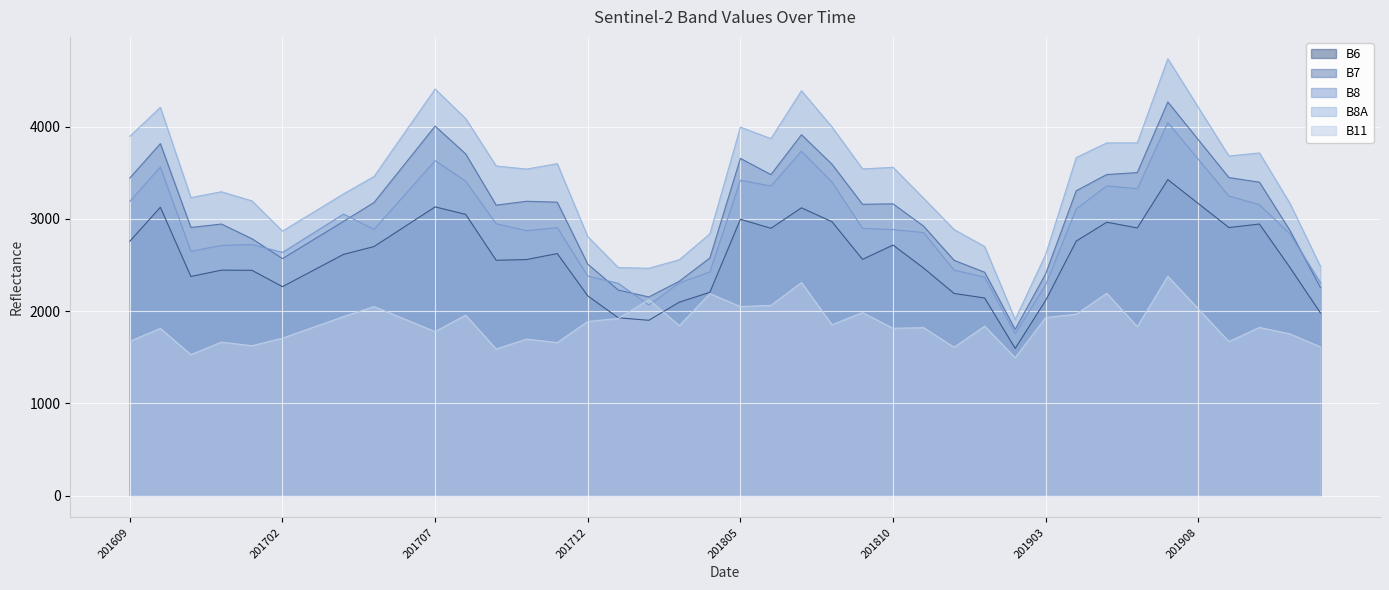

True or false: B8A has a value of 4955 at 201611.

False